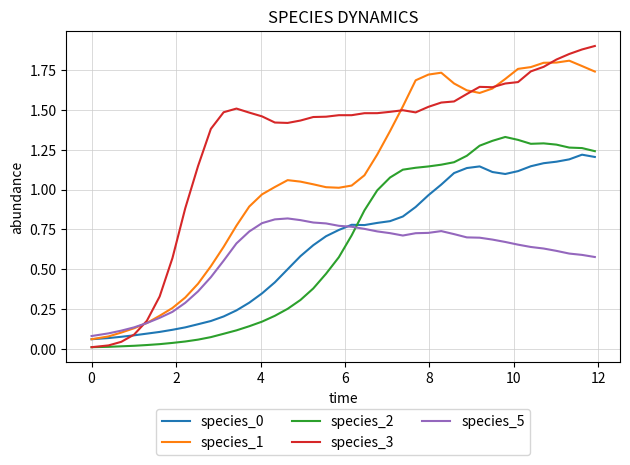

True or false: species_1 and species_2 cross at least once.

False